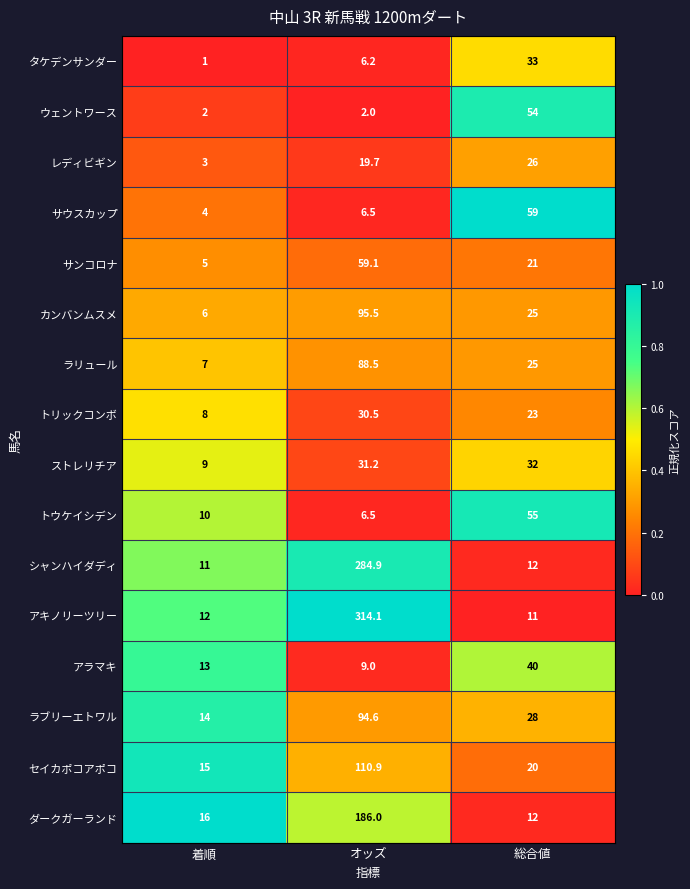

What is the spread (max minus min) of values at オッズ?

312.1